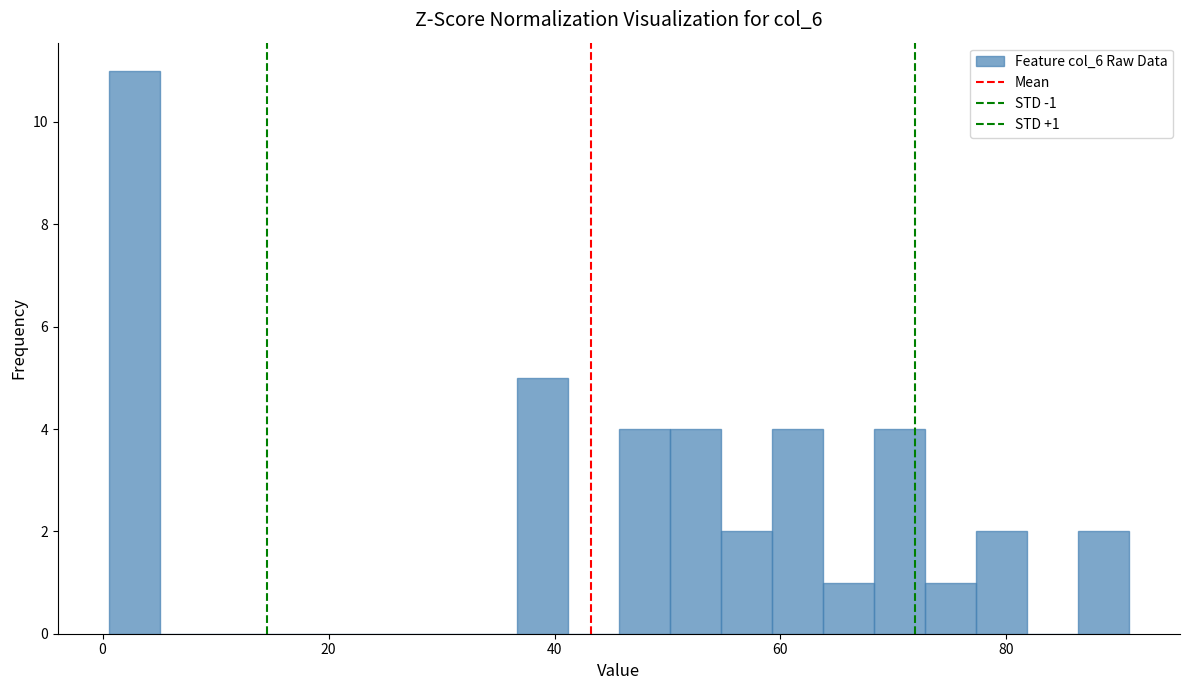

Read against the x-axis, roughly where is the centre of the tallest bar?

2